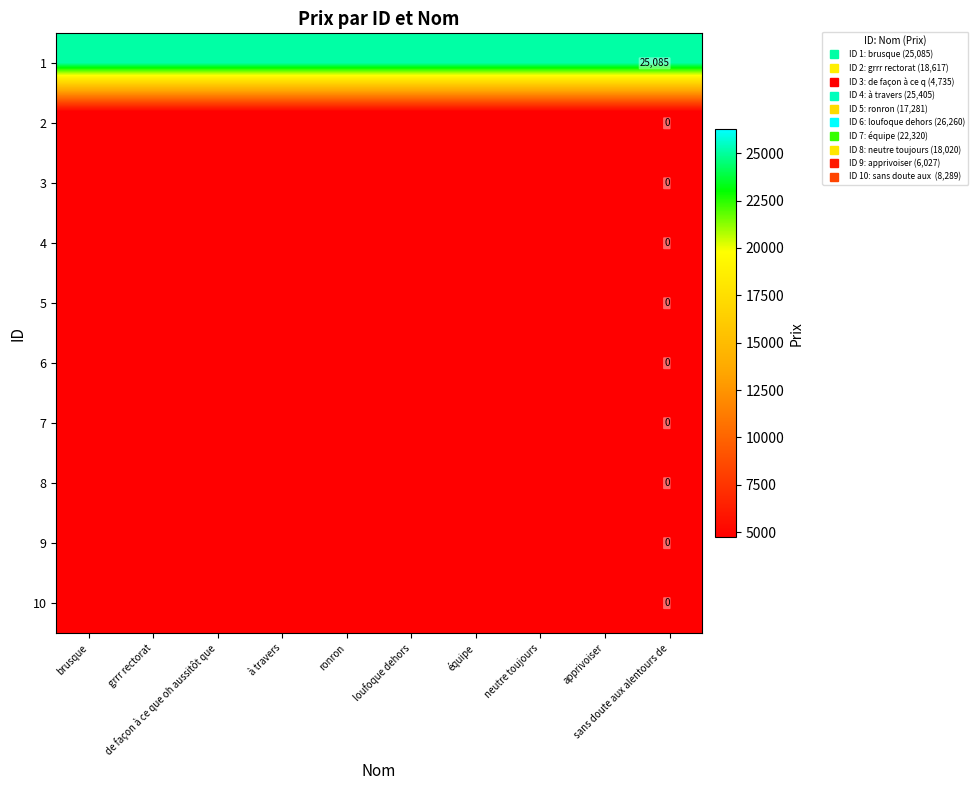

At how many categories does at least one series exceed 11063?

10